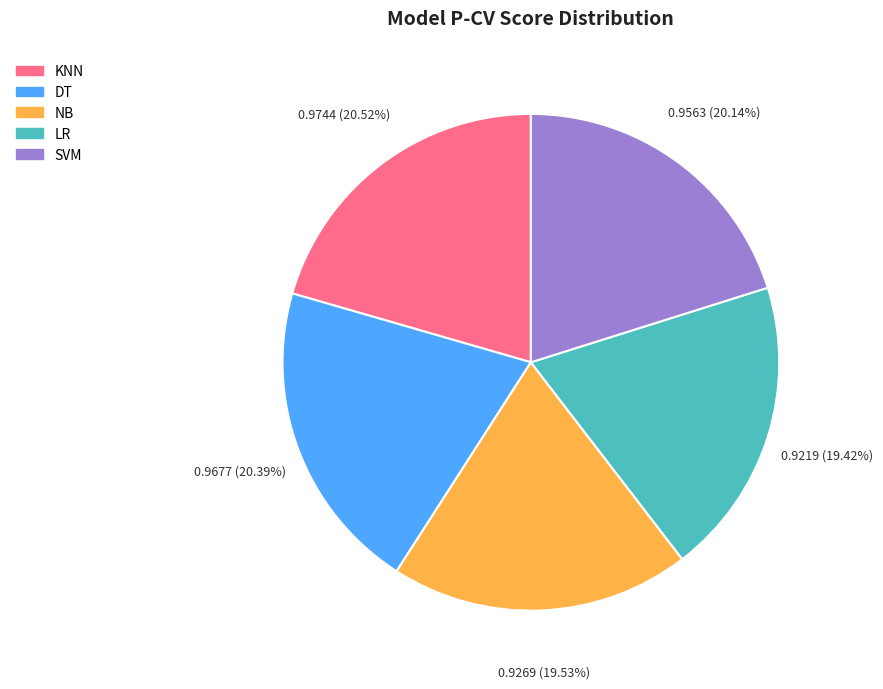

Is it true that NB is 11% of the pie?

False